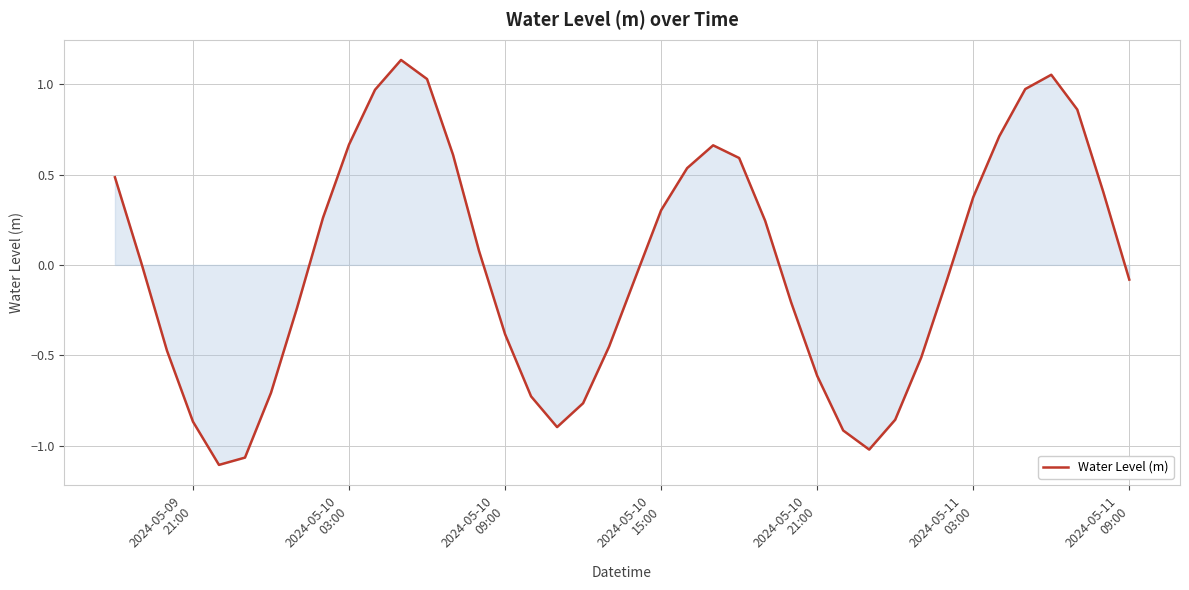

What is the difference between the maximum and minimum values?

2.2